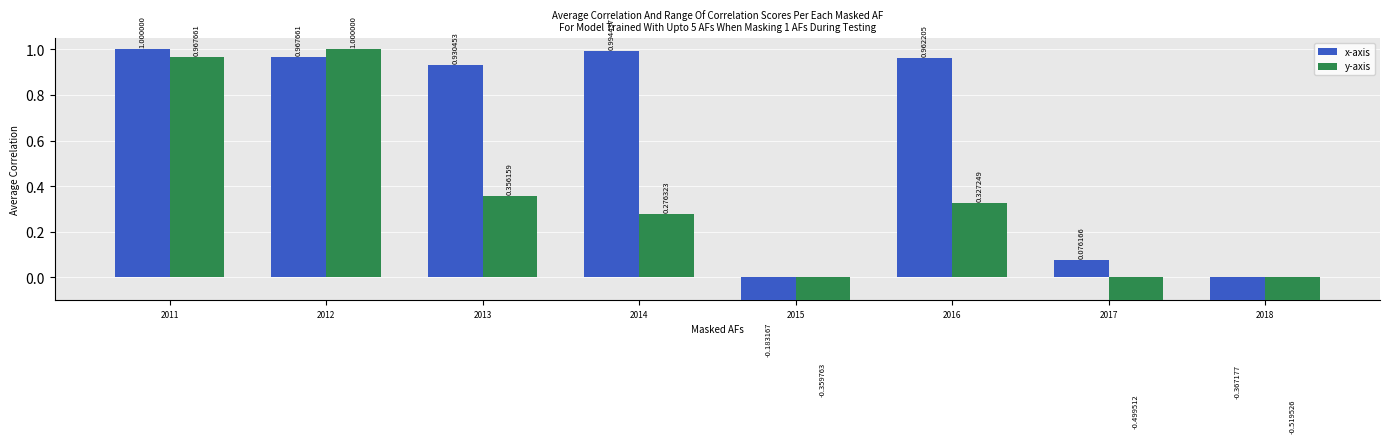

At which label does x-axis reach its peak?

2011